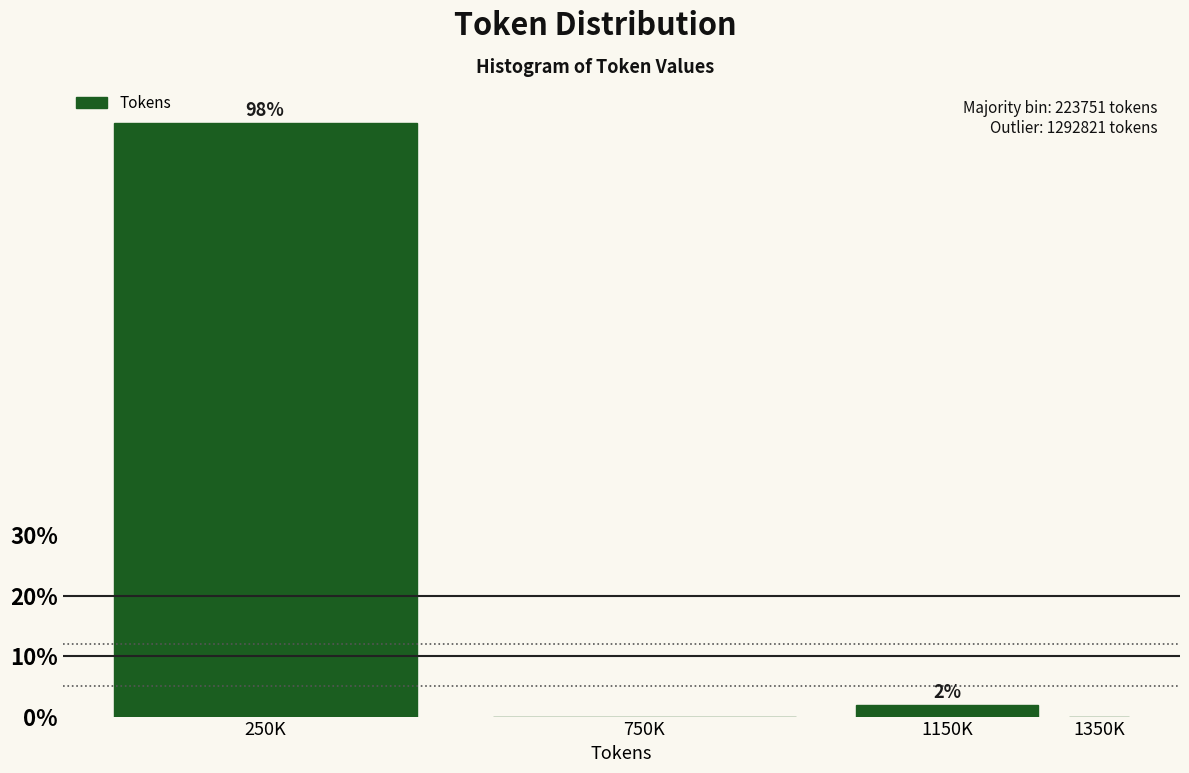

True or false: the data shows 98.1 at 250K.

True